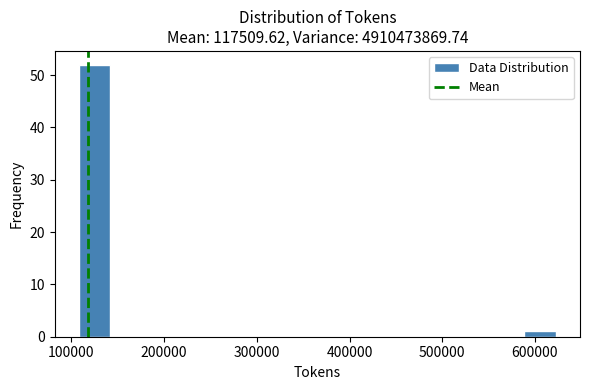

Read against the x-axis, roughly where is the centre of the tallest bar?

120000